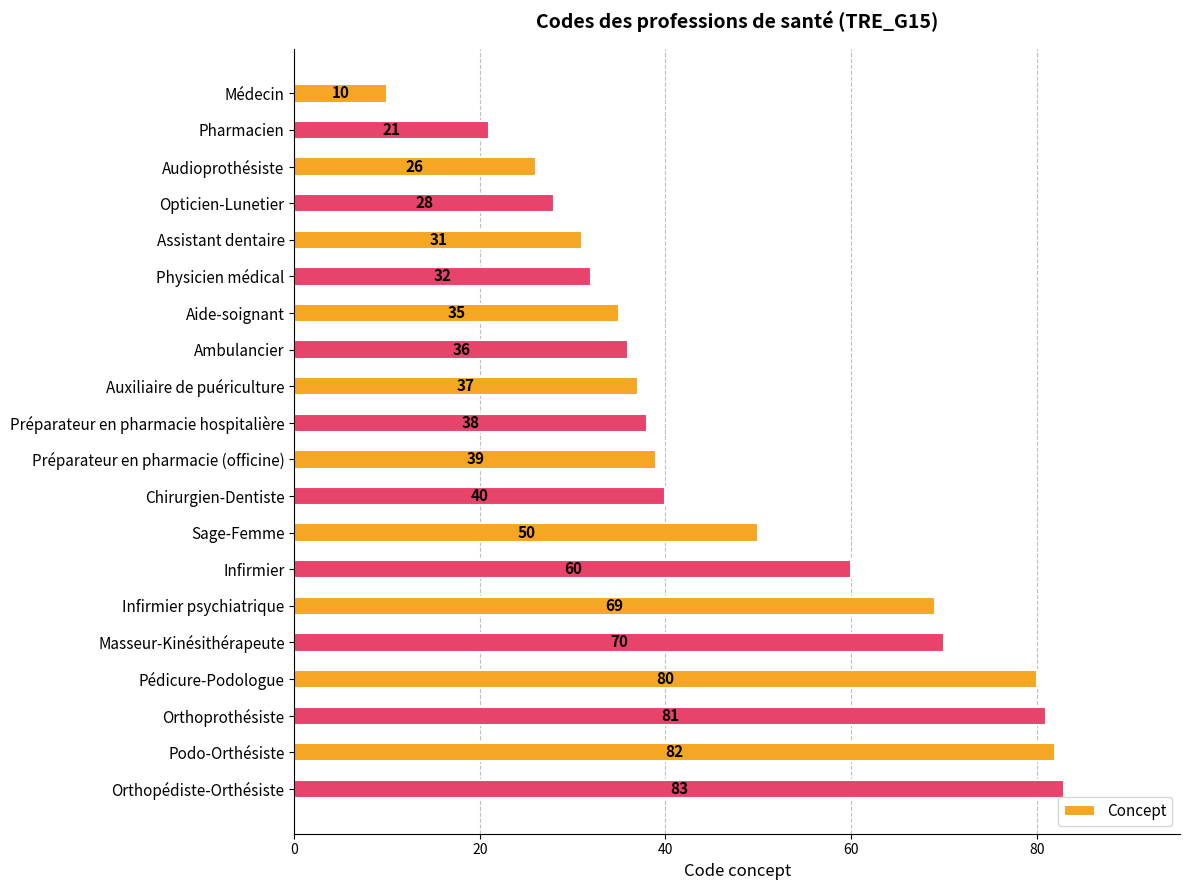

What is the value of the 18th bar from the top?

81